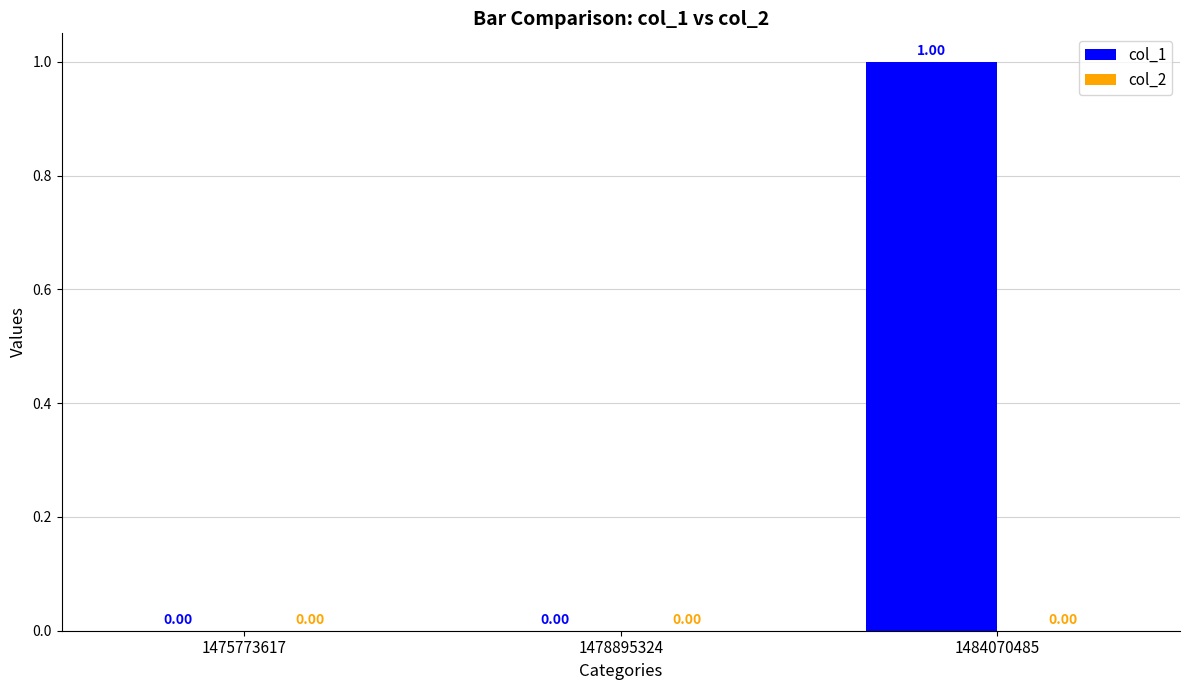

Between 1478895324 and 1484070485, which is larger?

1484070485